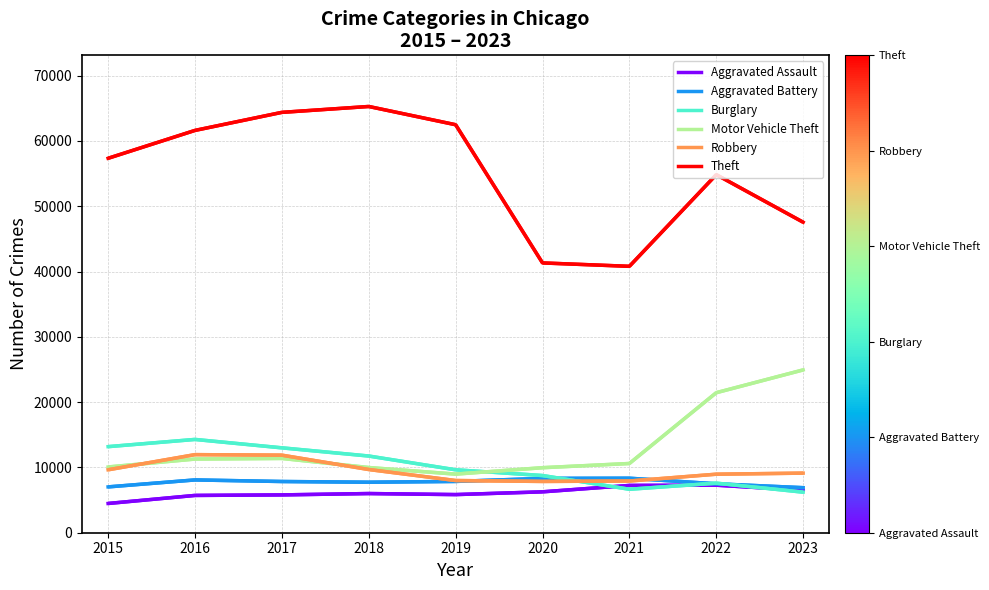

Does the chart have visible grid lines?

Yes